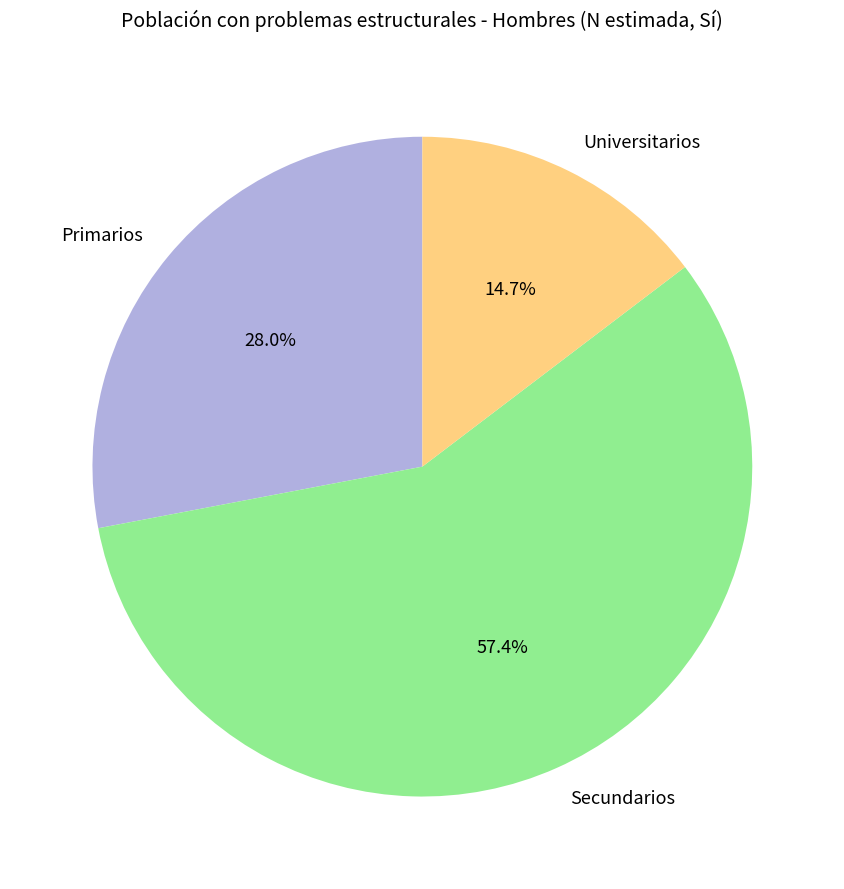

To the nearest percent, what is the combined percentage of Primarios and Universitarios?

43%